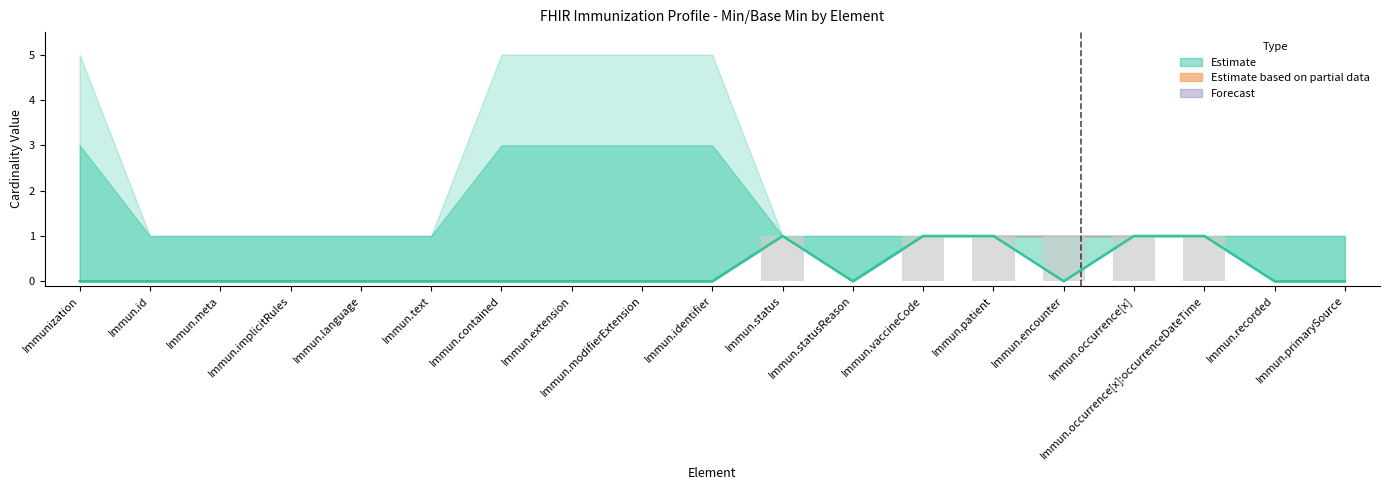

What is the total value across all series at Immun.occurrence[x]:occurrenceDateTime?

2